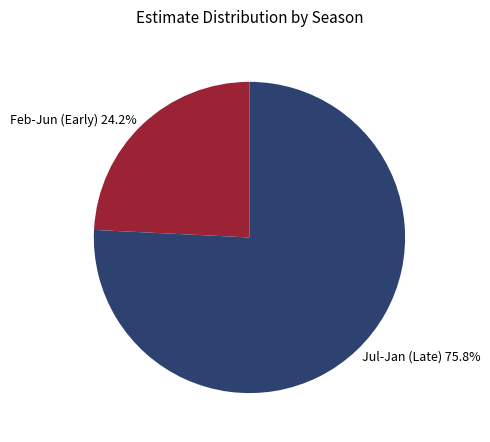

Which category has the smallest portion of the pie?

Feb-Jun (Early)